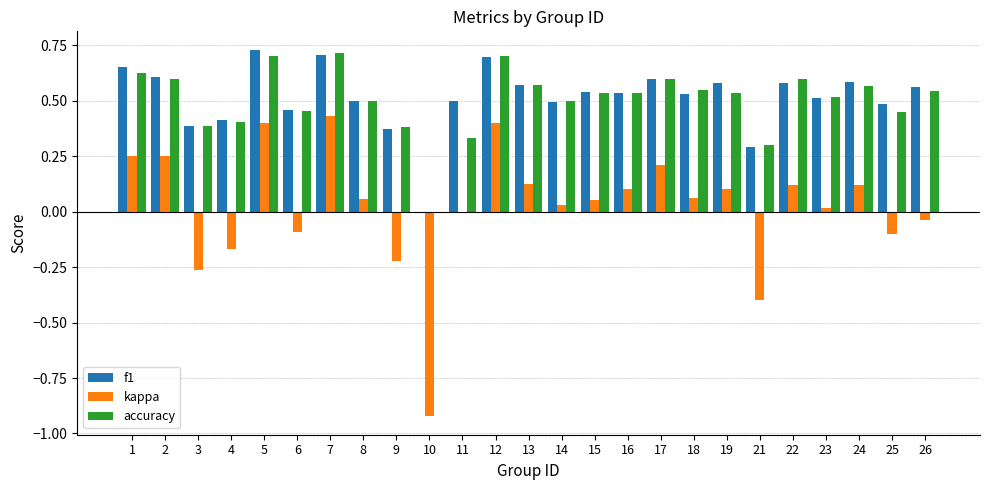

Is the value of f1 at 25 greater than the value of kappa at 9?

Yes